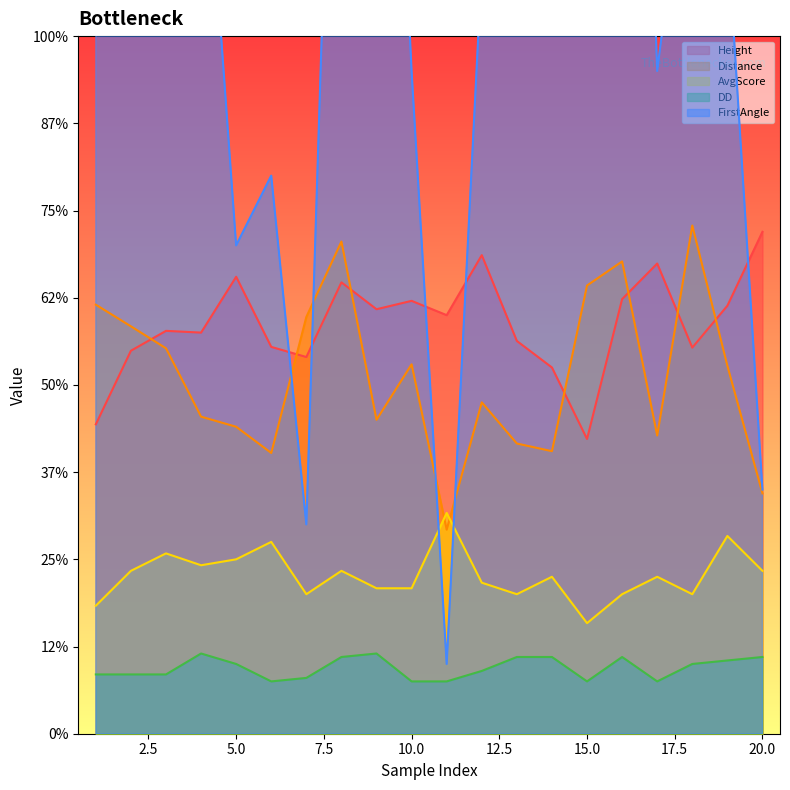

What is the smallest value displayed?

1.5